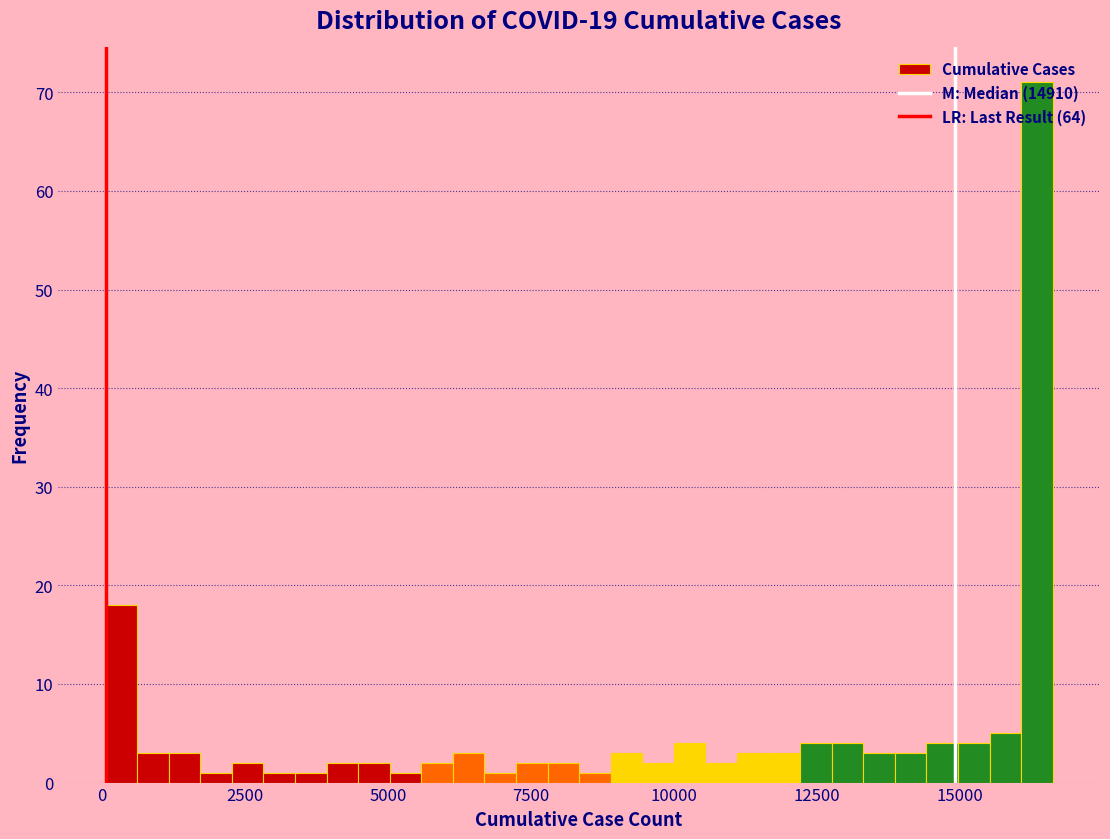

Around what value on the x-axis is the tallest bar? Give the approximate position of its centre, as read against the axis.

16500